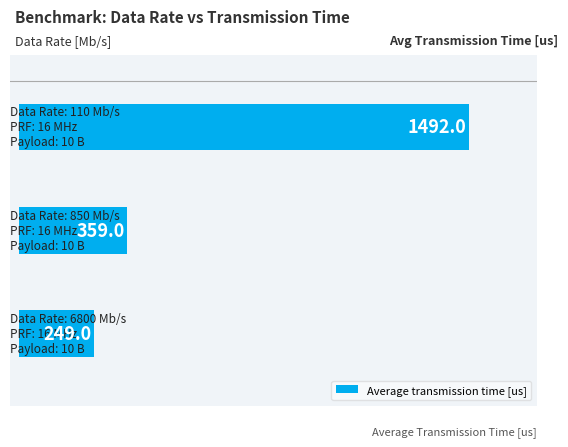

What is the smallest value displayed?

249